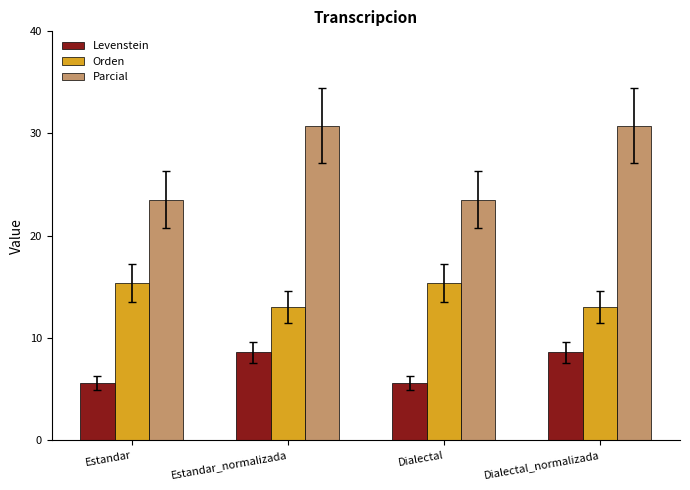

True or false: Parcial has a value of 30.8 at Estandar_normalizada.

True